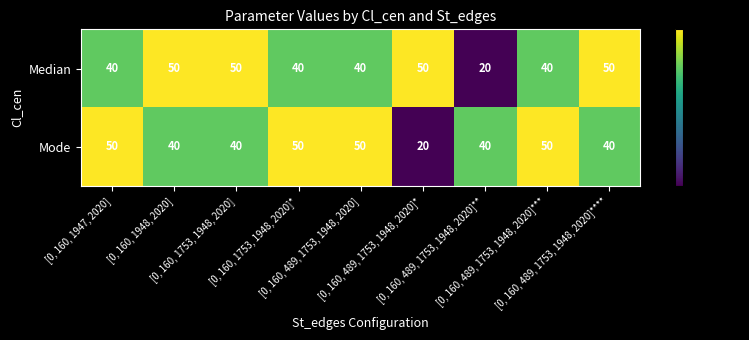

Count the Median values in the range 40 to 50.

8